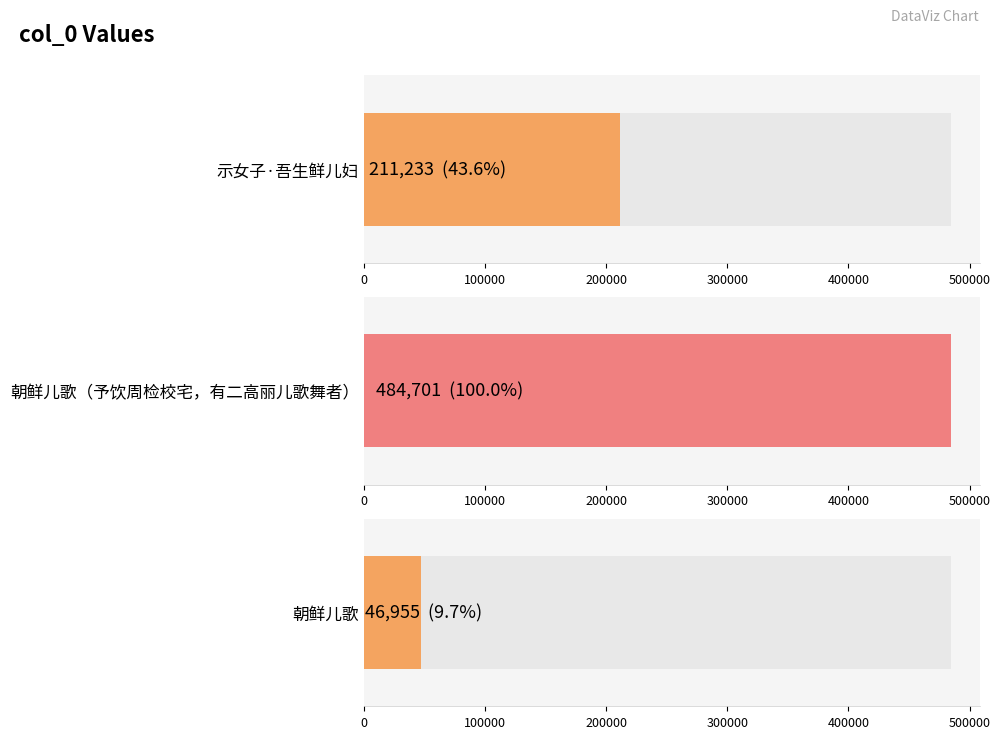

What is the maximum value shown in the chart?

484701